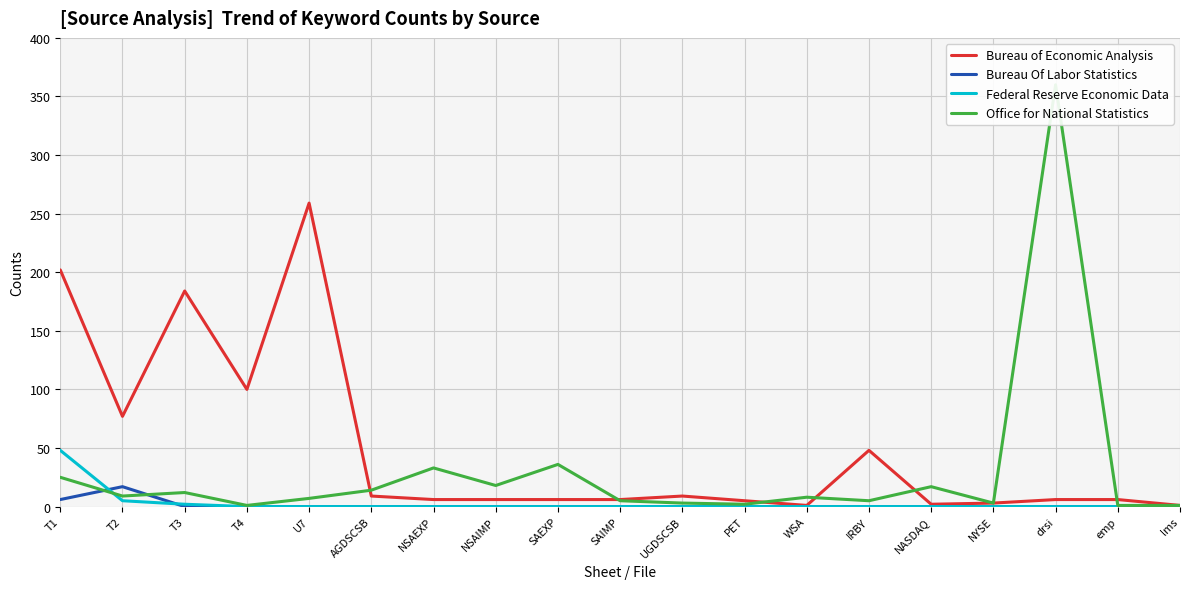

True or false: Bureau Of Labor Statistics and Bureau of Economic Analysis cross at least once.

False